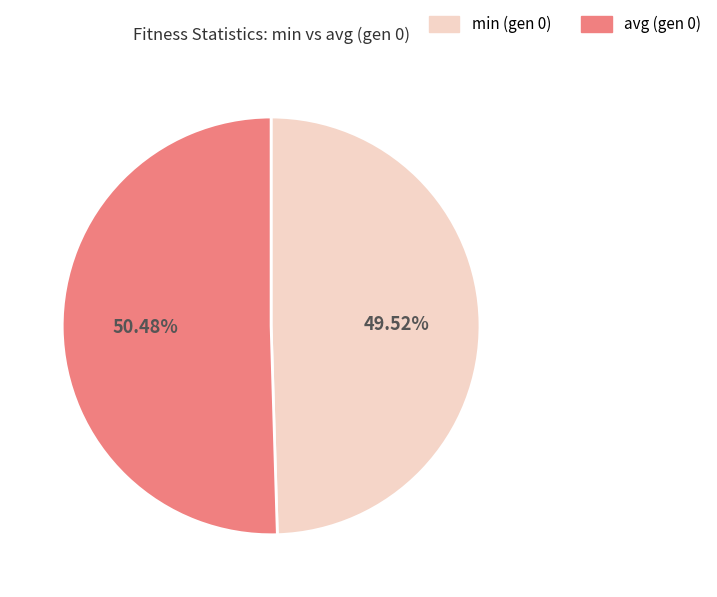

Approximately how many times larger is the value at min (gen 0) compared to avg (gen 0)?

1.0